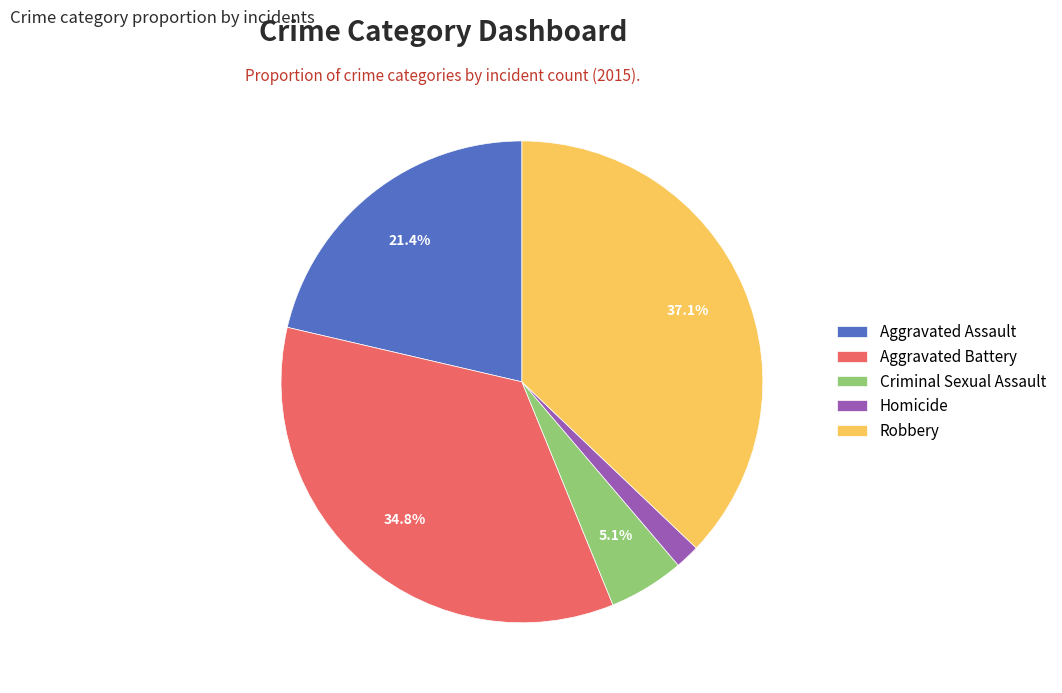

To the nearest percent, what is the difference between the Aggravated Assault and Robbery slice percentages?

16%